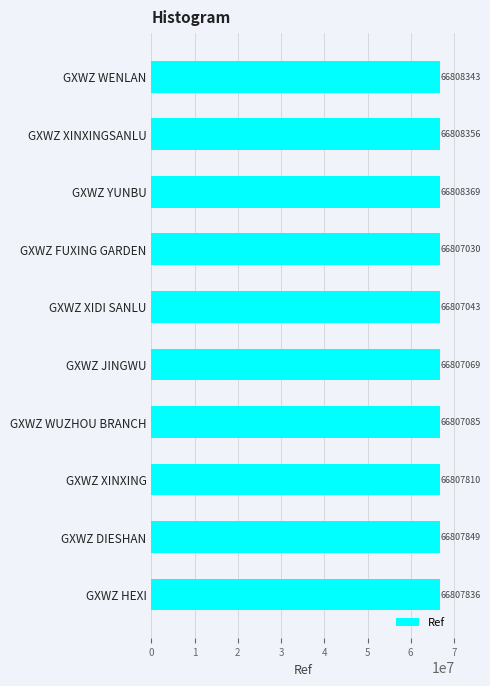

Reading bottom to top, transcribe all the data shown in this chart.

GXWZ HEXI=66807836	GXWZ DIESHAN=66807849	GXWZ XINXING=66807810	GXWZ WUZHOU BRANCH=66807085	GXWZ JINGWU=66807069	GXWZ XIDI SANLU=66807043	GXWZ FUXING GARDEN=66807030	GXWZ YUNBU=66808369	GXWZ XINXINGSANLU=66808356	GXWZ WENLAN=66808343